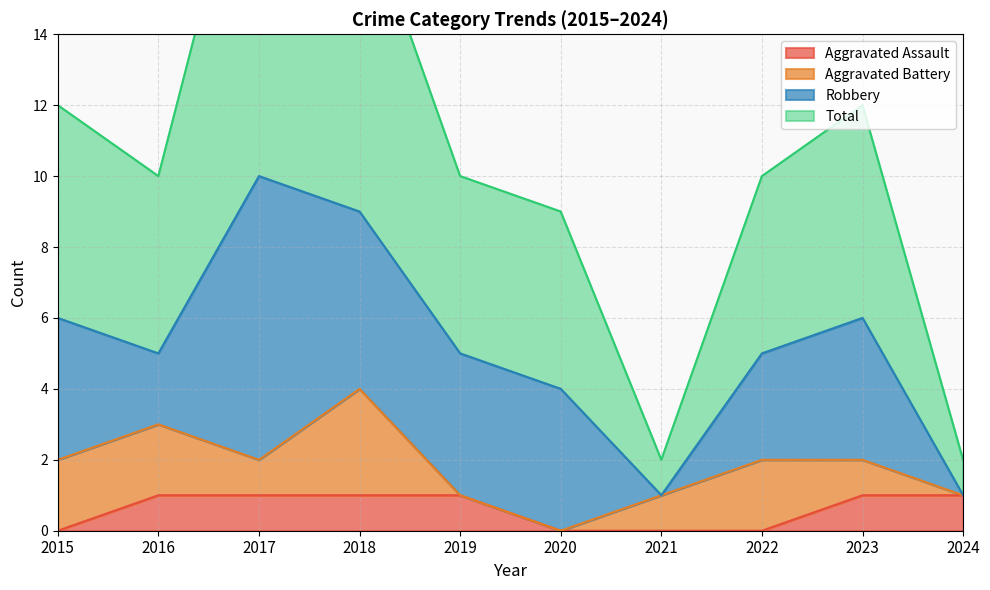

At which label does Aggravated Assault reach its peak?

2016